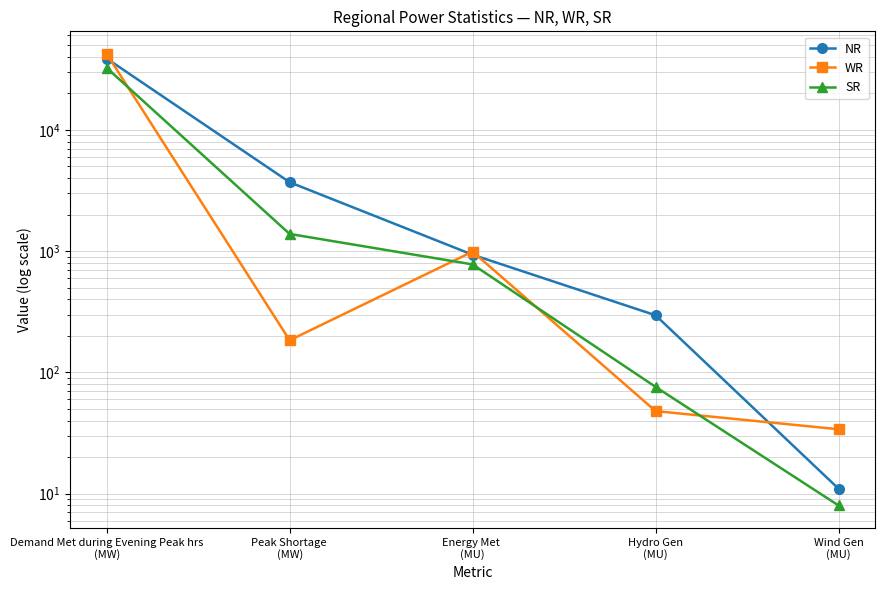

Which series has the largest range (max minus min)?

WR